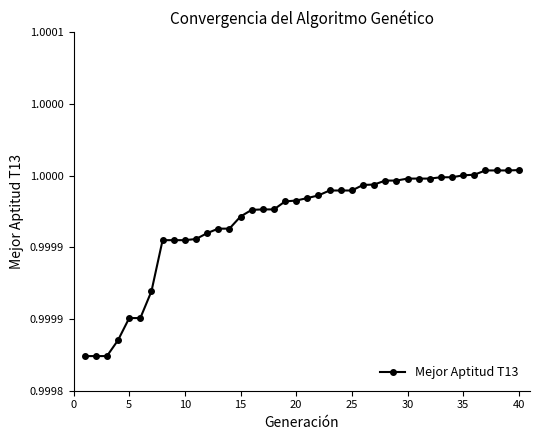

Reading left to right, extract all data points from this chart.

1.0	1.0	1.0	1.0	1.0	1.0	1.0	1.0	1.0	1.0	1.0	1.0	1.0	1.0	1.0	1.0	1.0	1.0	1.0	1.0	1.0	1.0	1.0	1.0	1.0	1.0	1.0	1.0	1.0	1.0	1.0	1.0	1.0	1.0	1.0	1.0	1.0	1.0	1.0	1.0